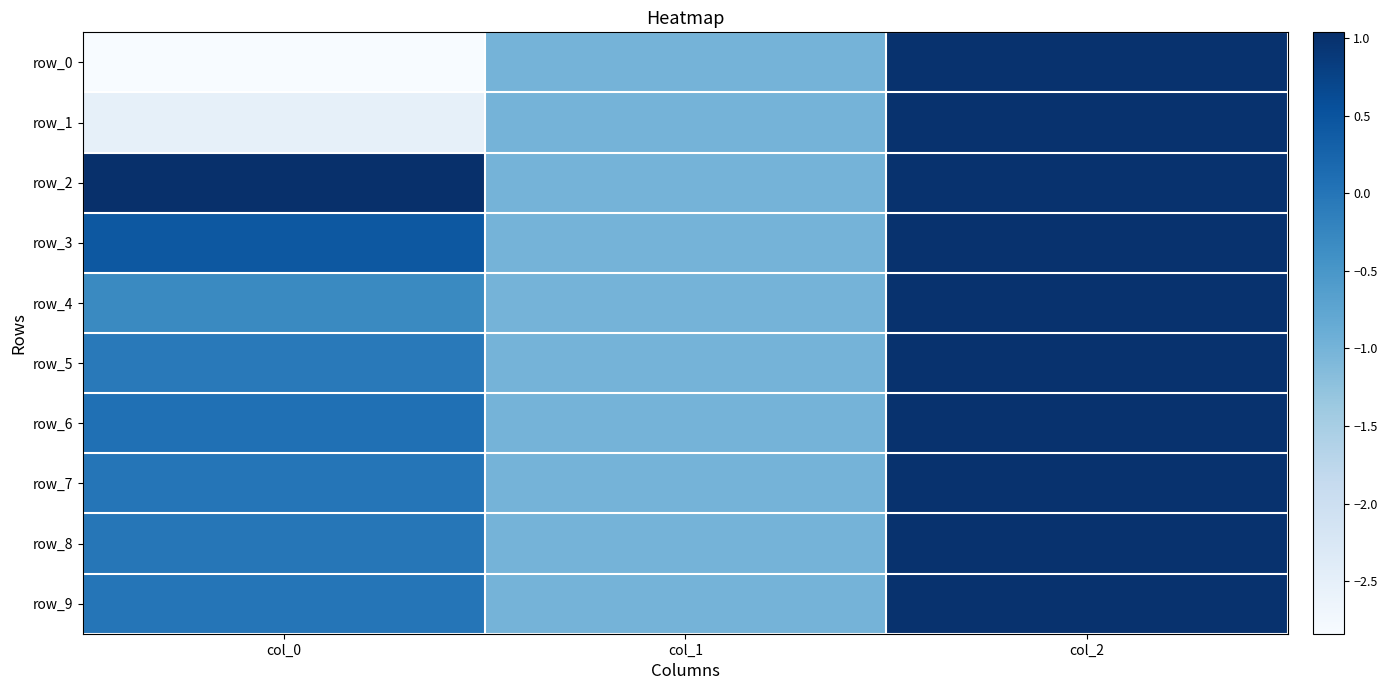

At which label does row_5 reach its peak?

col_2